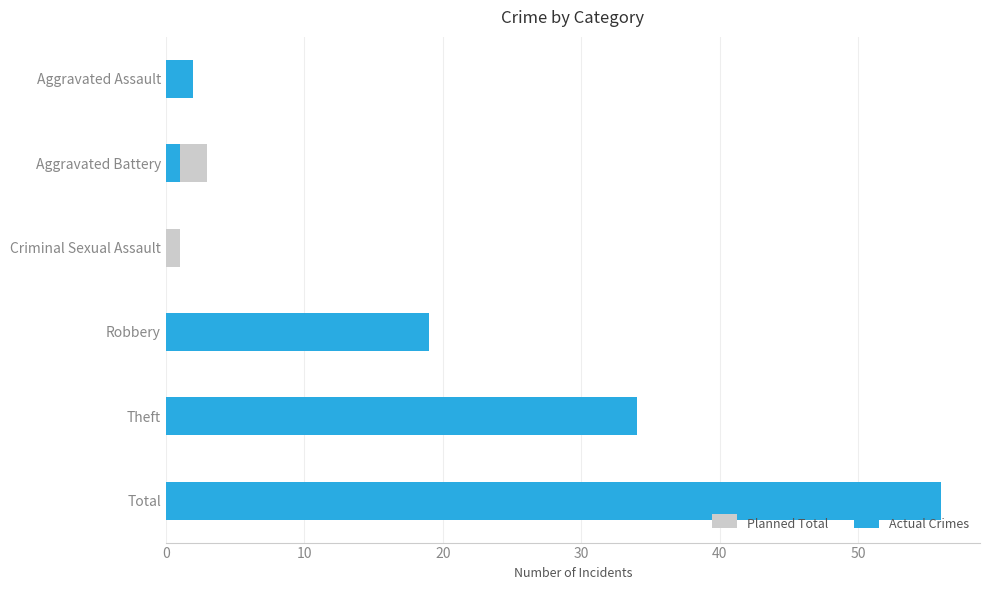

How many values in the Planned Total series are below 6?

3